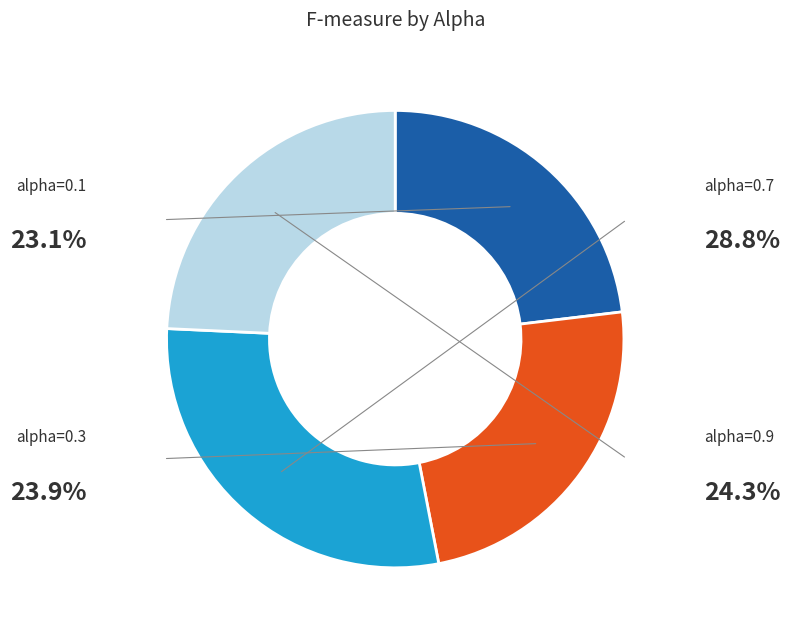

True or false: alpha=0.7 accounts for 19% of the total.

False